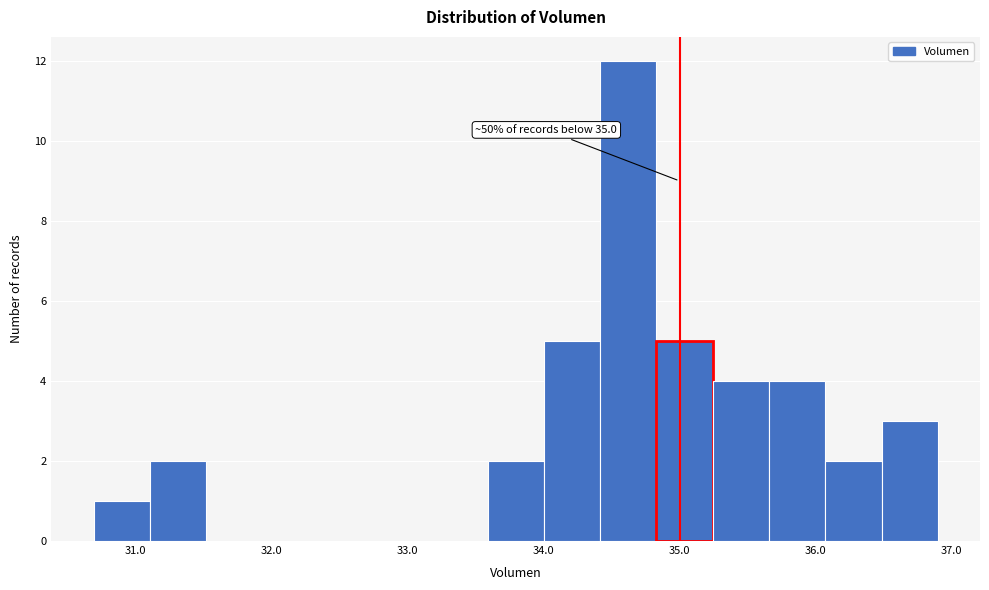

Which range on the x-axis has the tallest bar?

34.4 to 34.8